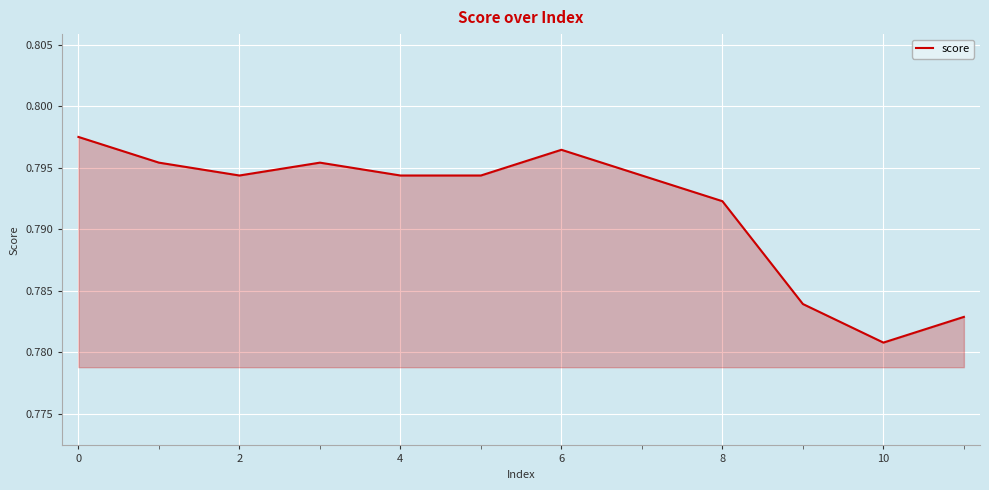

How many lines are shown in the chart?

1